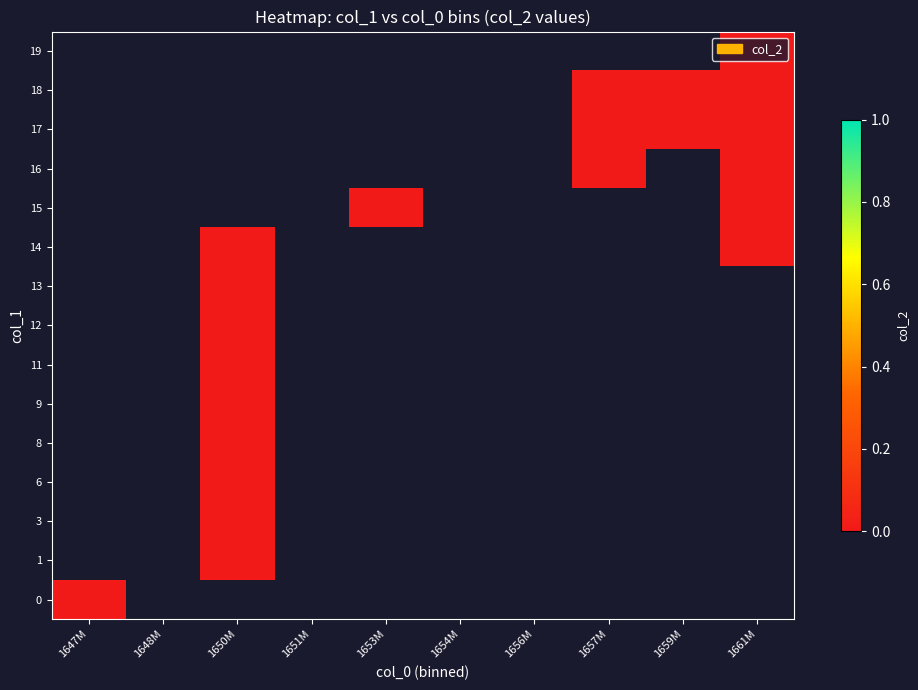

At which category does the chart reach its peak across all series?

1661M